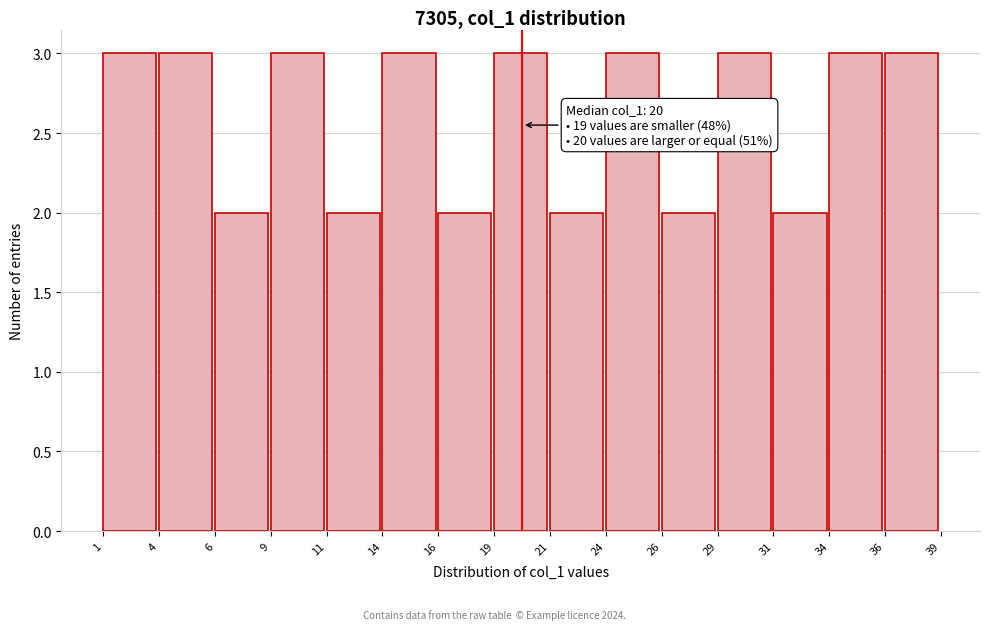

Reading left to right, transcribe all the data shown in this chart.

3	3	2	3	2	3	2	3	2	3	2	3	2	3	3